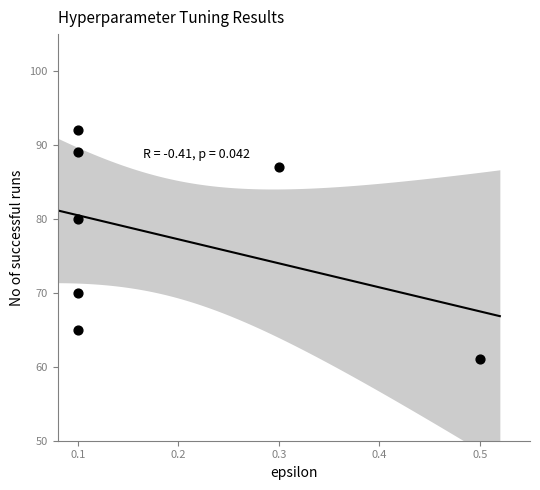

What Y value in the scatter plot is closest to 76?

80